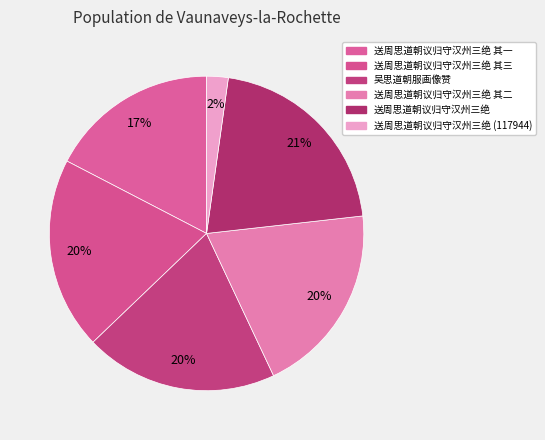

How many segments does this pie chart have?

6